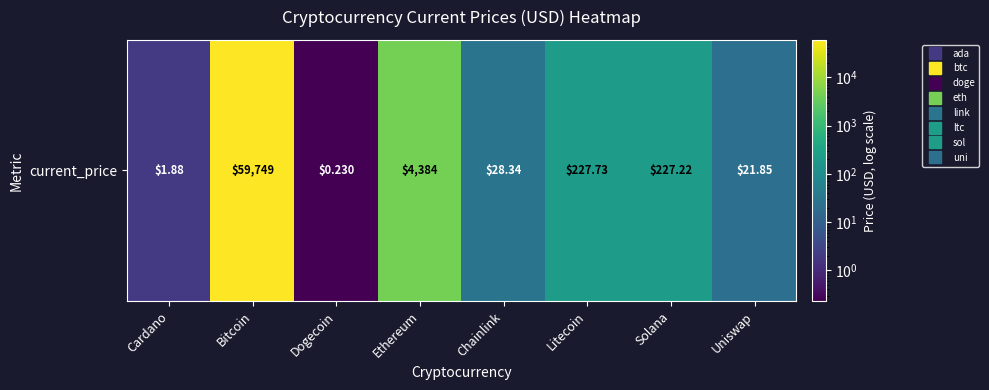

What is the smallest value displayed?

0.2